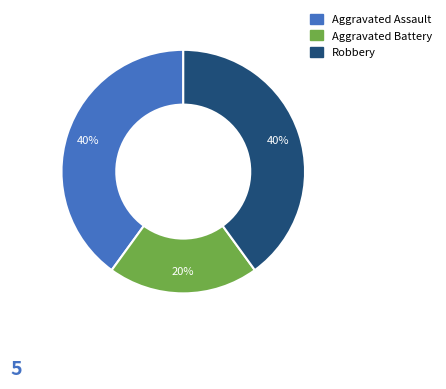

Count the number of slices in the pie.

3